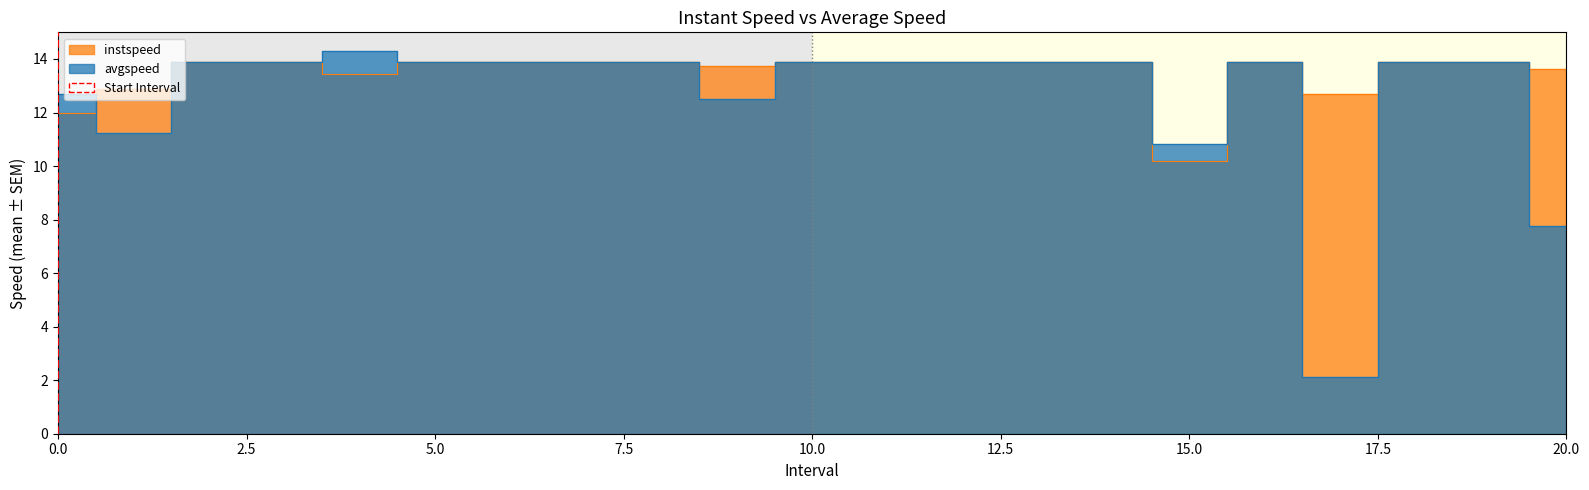

How many distinct data groups are displayed?

2